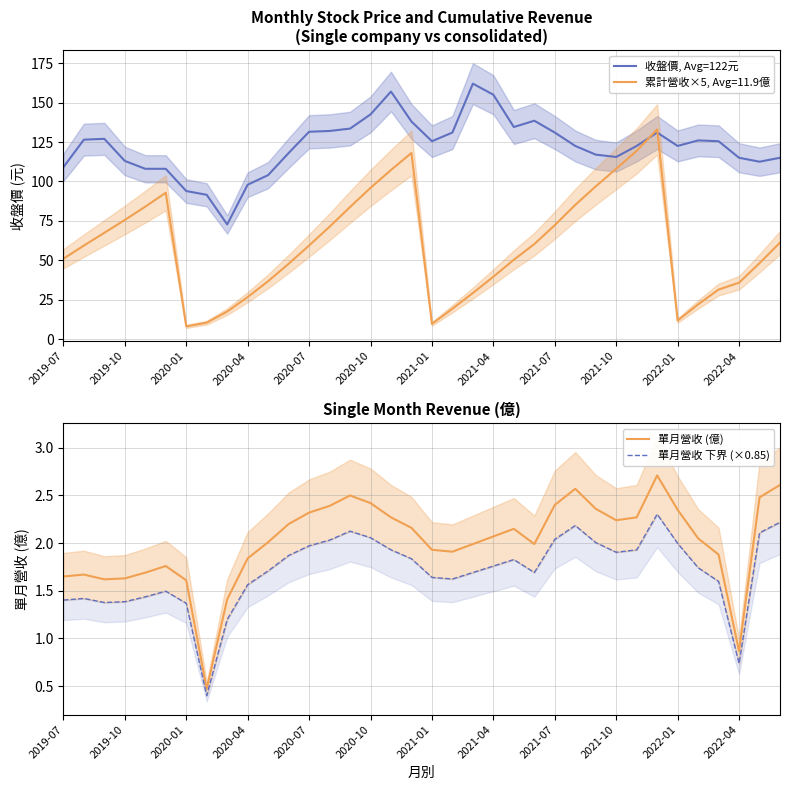

What is the minimum value for 單月營收 (億)?

0.5